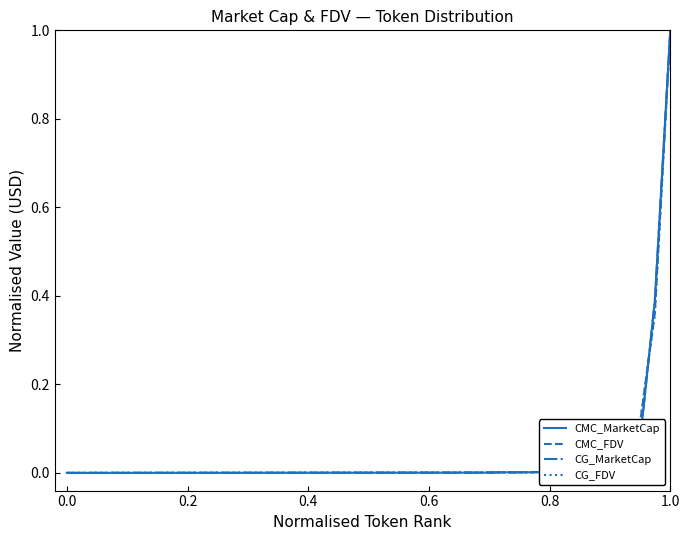

What is the sum of all CMC_FDV values?

1.5